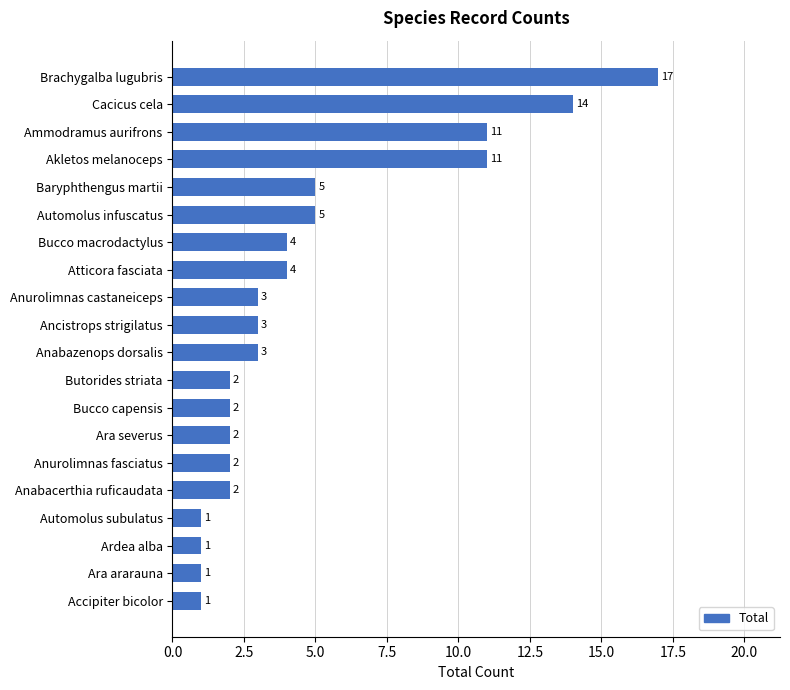

What is the greatest value displayed?

17